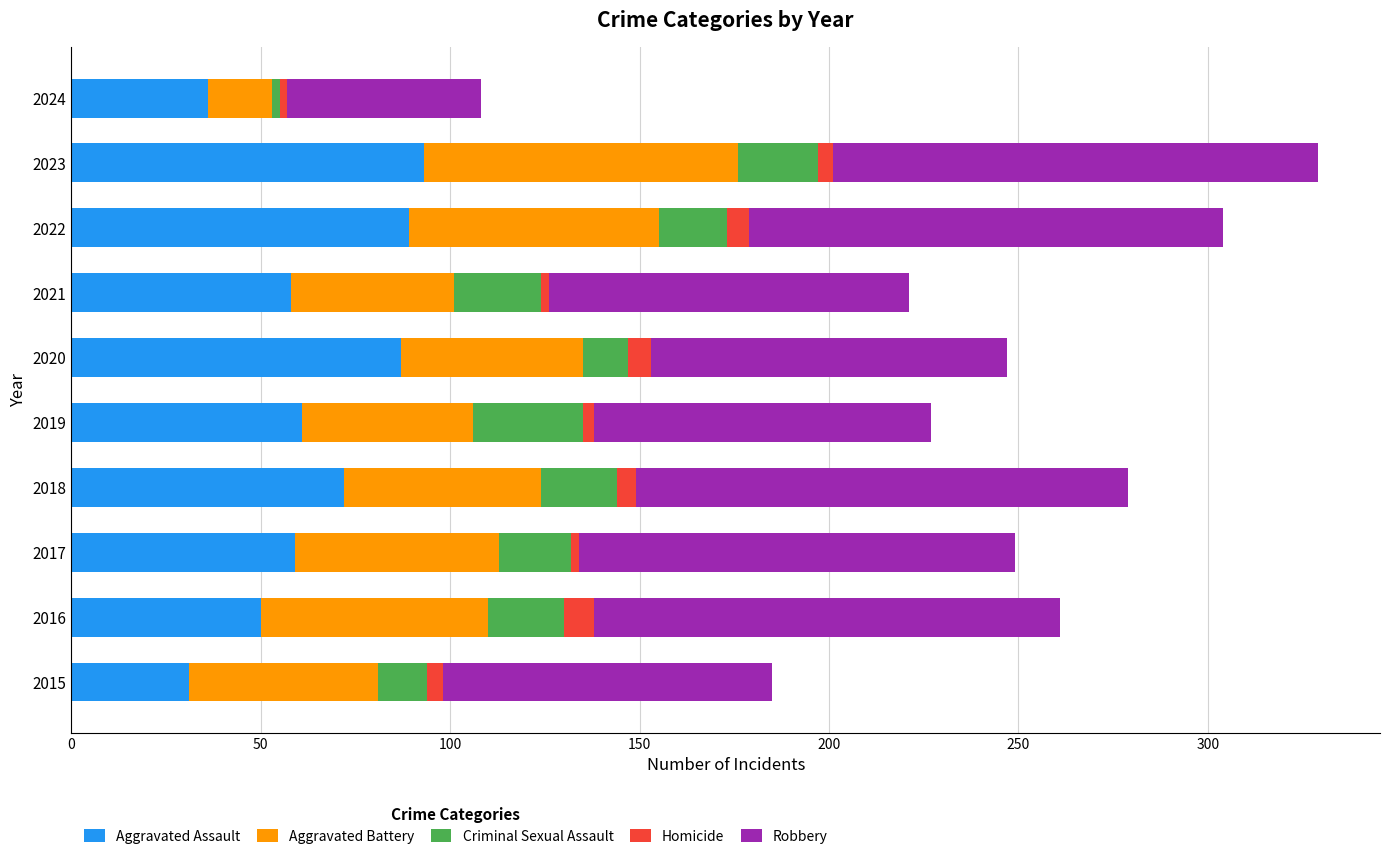

What is the minimum value for Aggravated Assault?

31